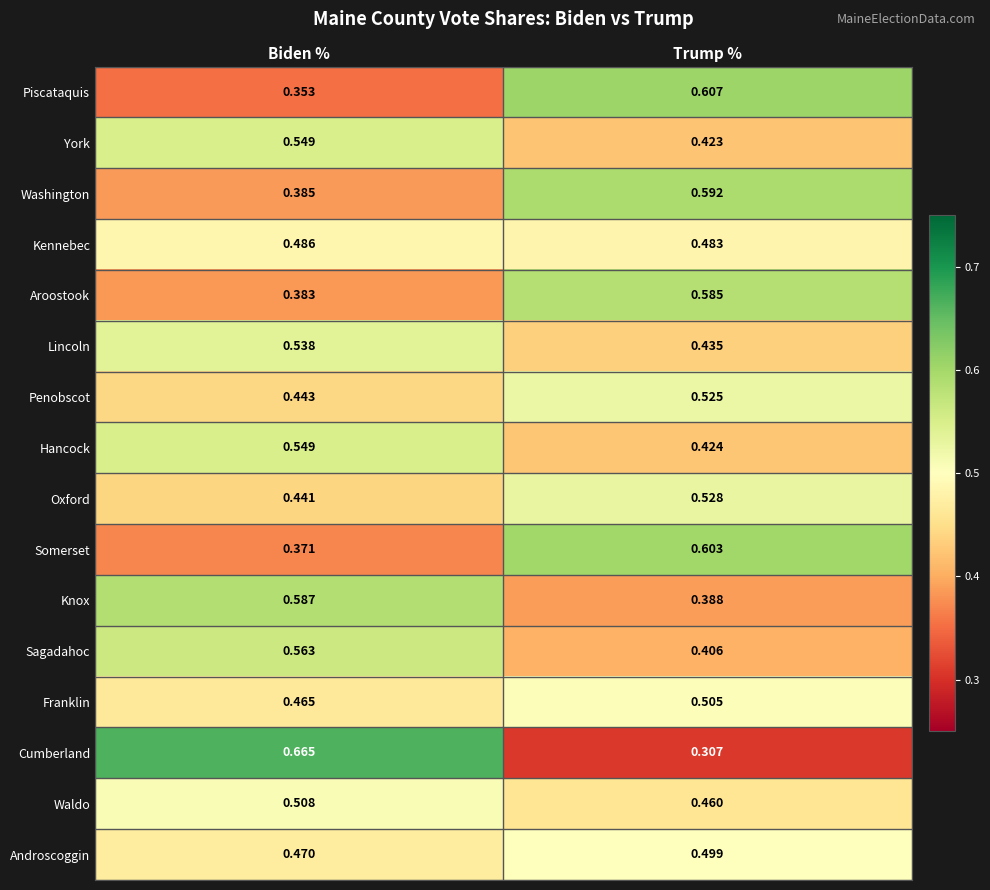

At which label is Penobscot closest to 0?

Biden %